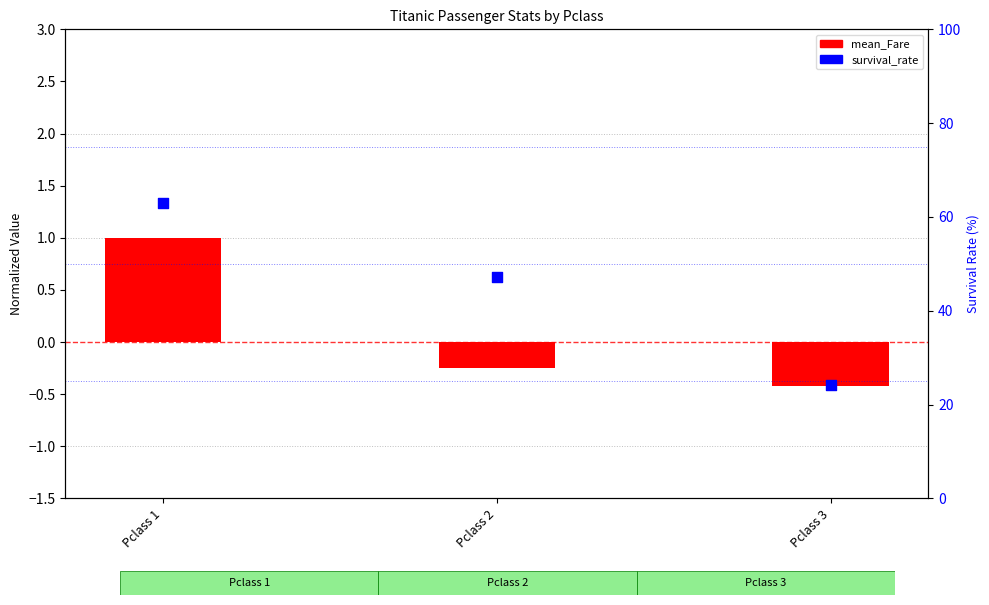

Which series reaches the maximum Y coordinate?

survival_rate